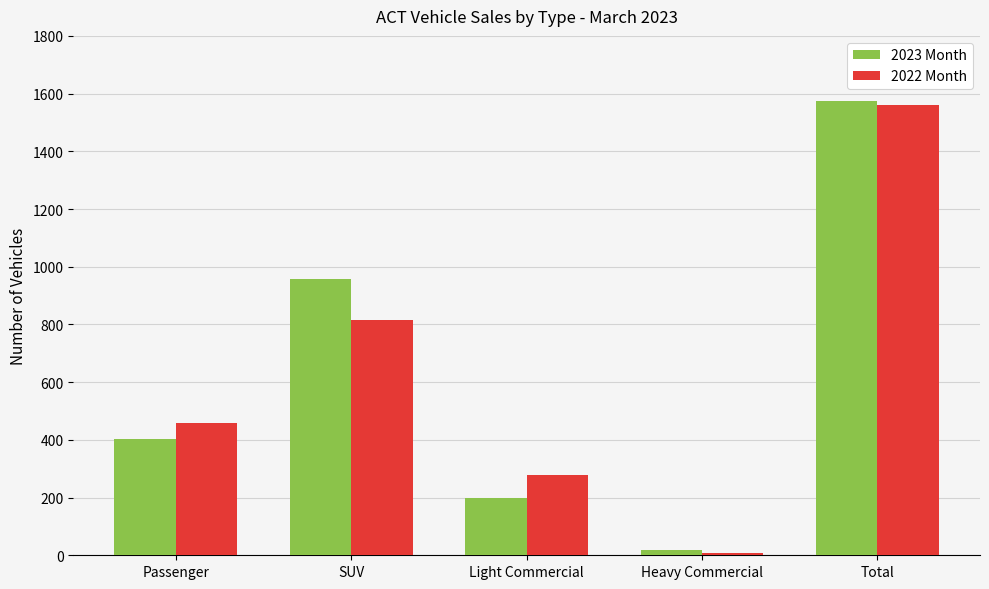

What is the difference between the maximum and minimum values in the 2022 Month series?

1551